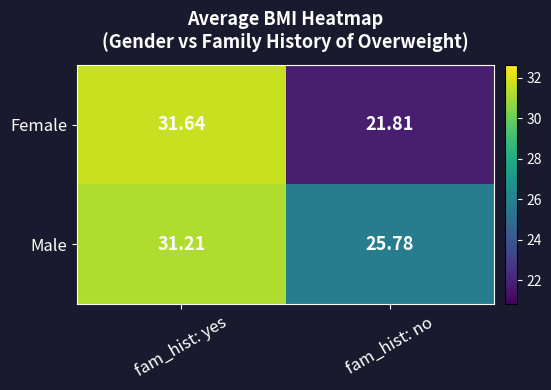

List the series in order of their peak value, highest first.

Female, Male